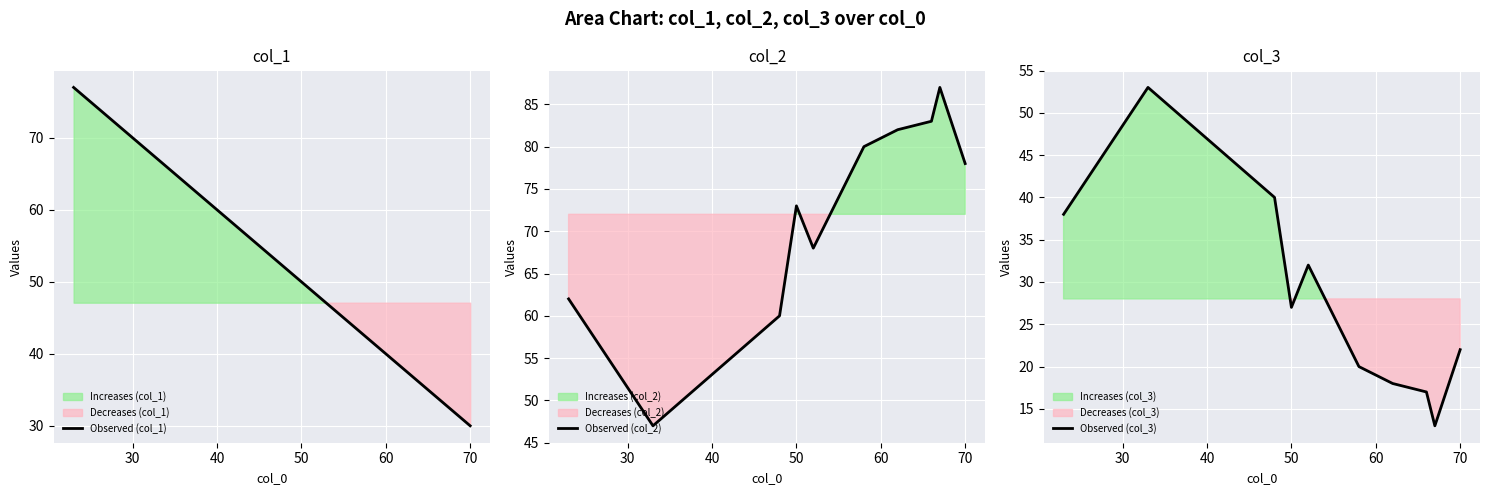

Which series has the largest range (max minus min)?

Observed (col_1)